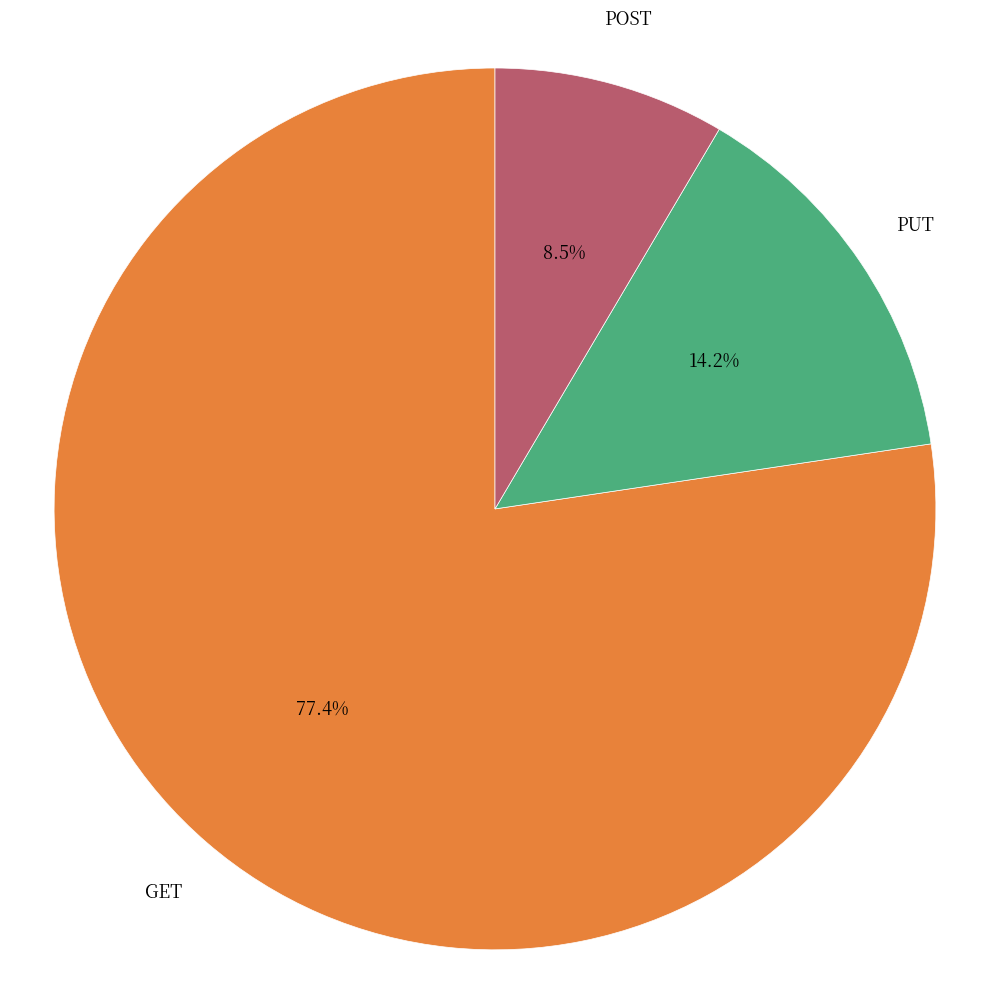

Which slice is the smallest?

POST